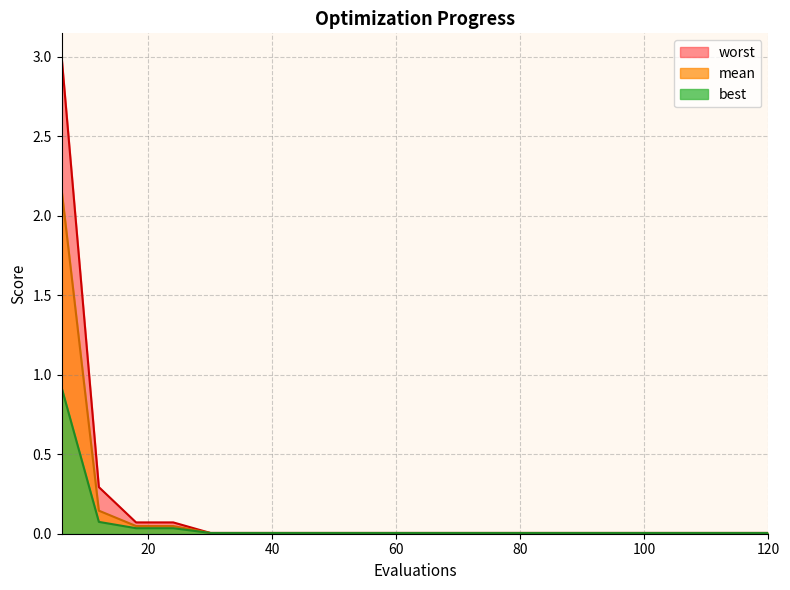

True or false: mean and best cross at least once.

False